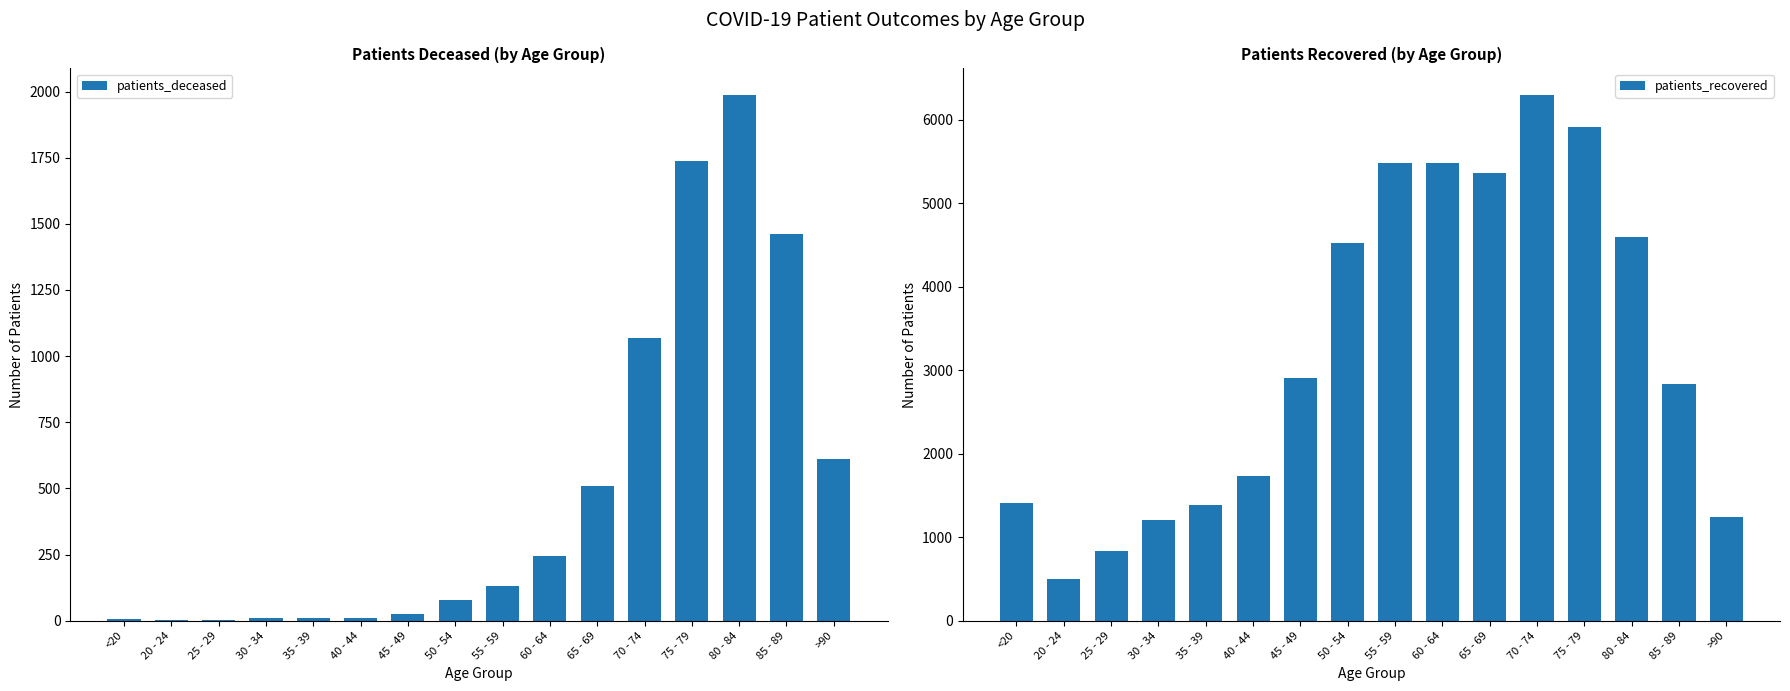

What is the difference between the maximum and minimum values in the patients_deceased series?

1986